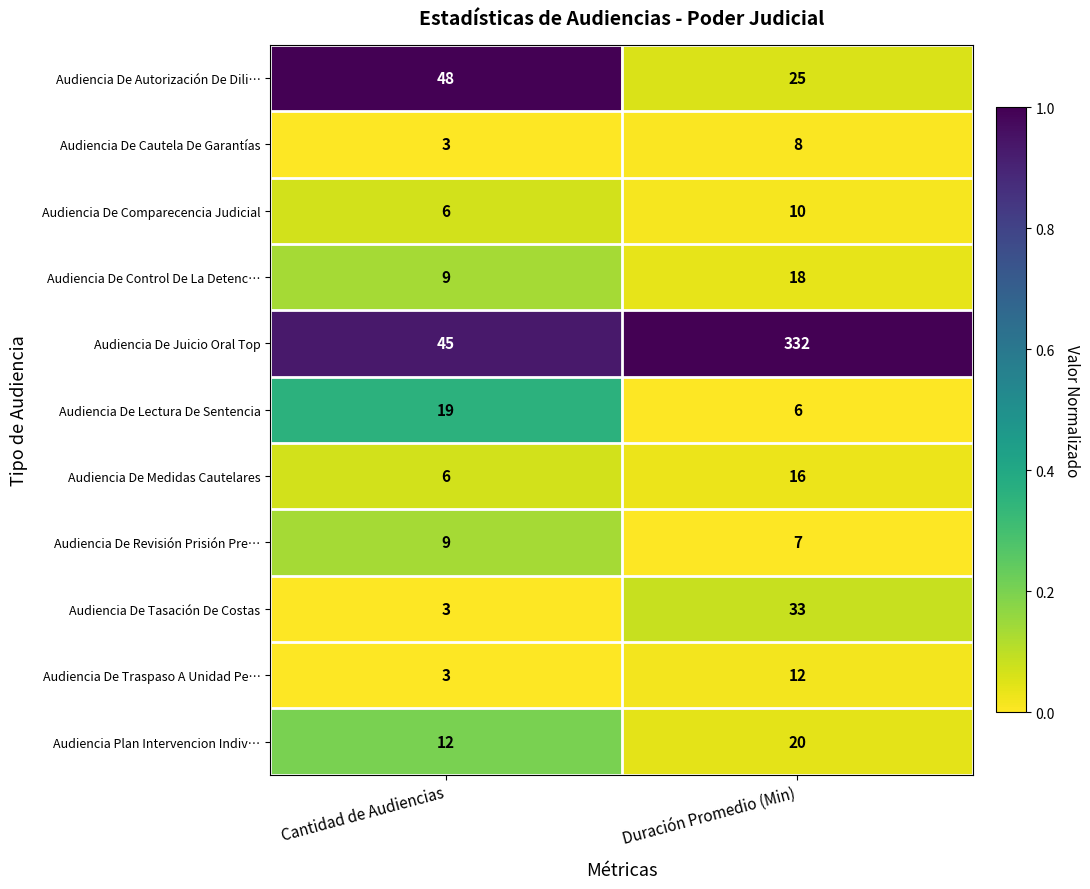

How many data points in Audiencia De Autorización De Dili… are less than 48?

1